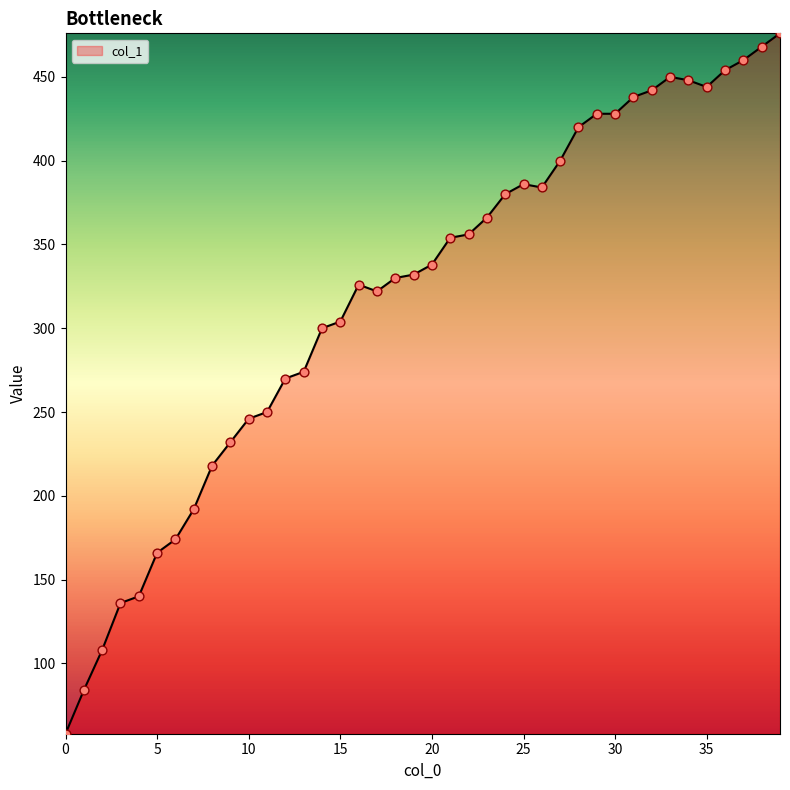

What is the smallest value displayed?

58